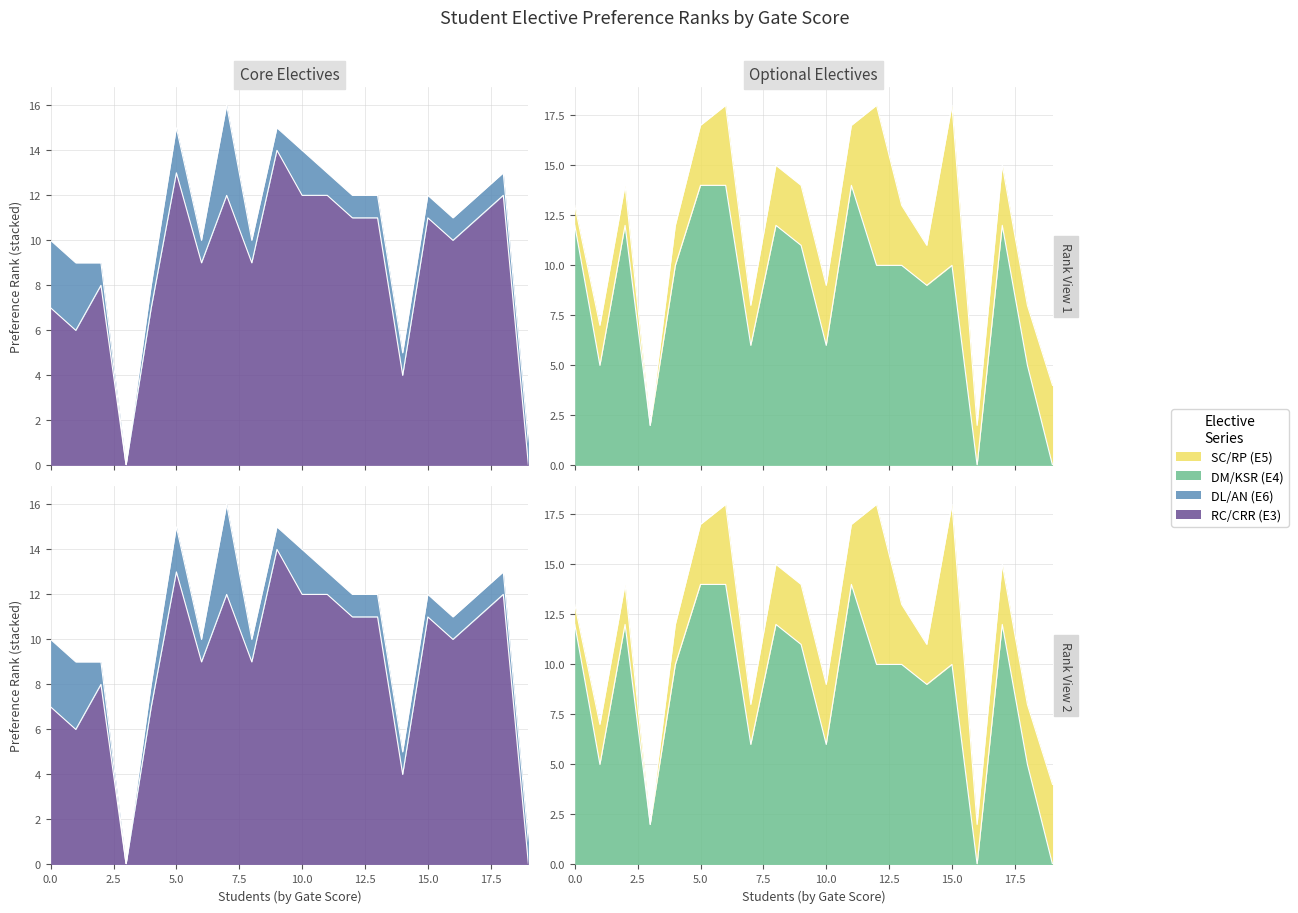

Does the chart have visible grid lines?

Yes